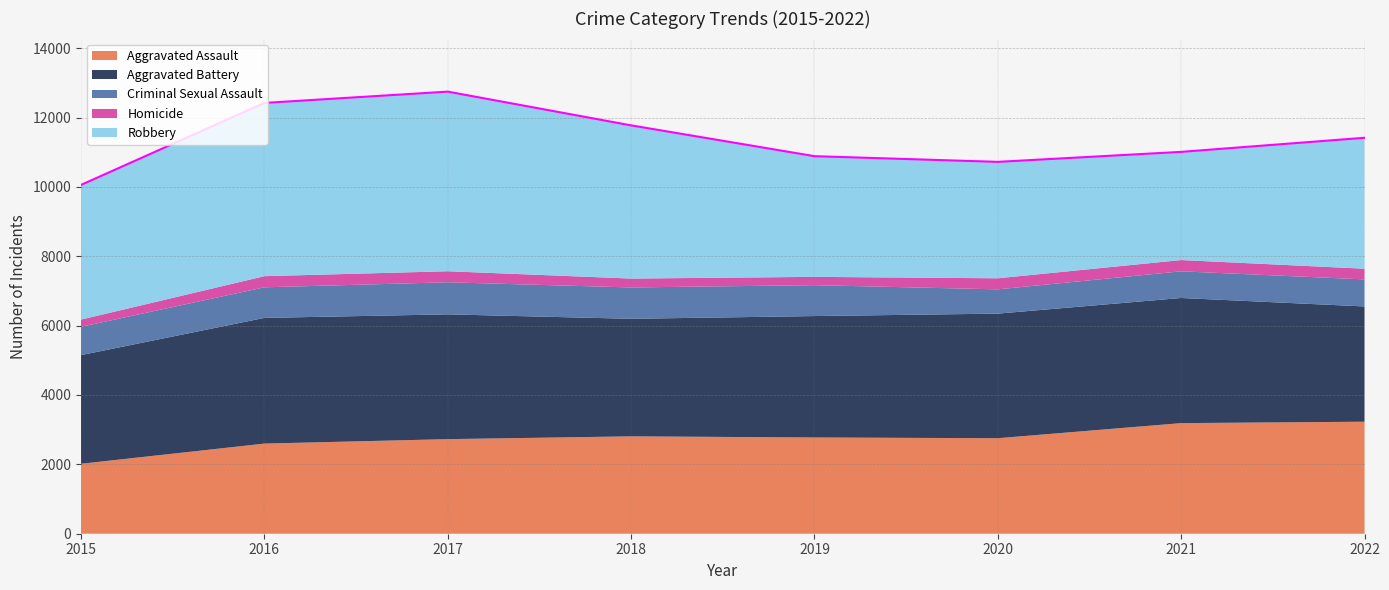

What is the difference between the second highest and minimum values in the Aggravated Battery series?

475